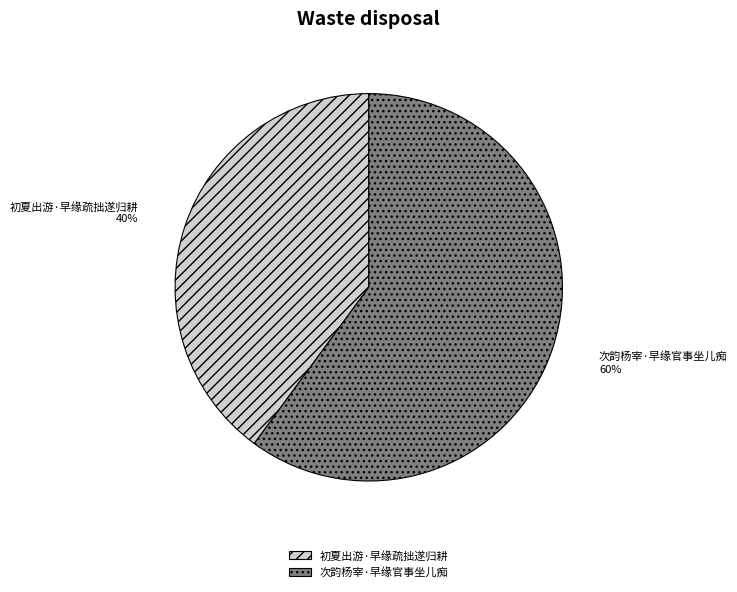

What is the ratio of the value at 次韵杨宰·早缘官事坐儿痴 to the value at 初夏出游·早缘疏拙遂归耕?

1.5